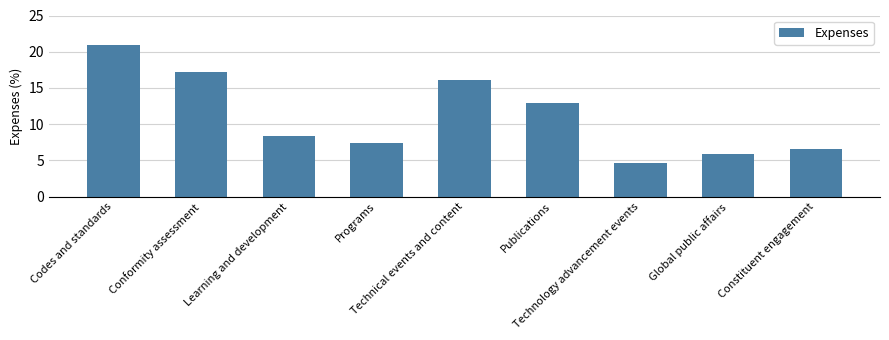

The chart shows a value of 30.3 at Conformity assessment. True or false?

False